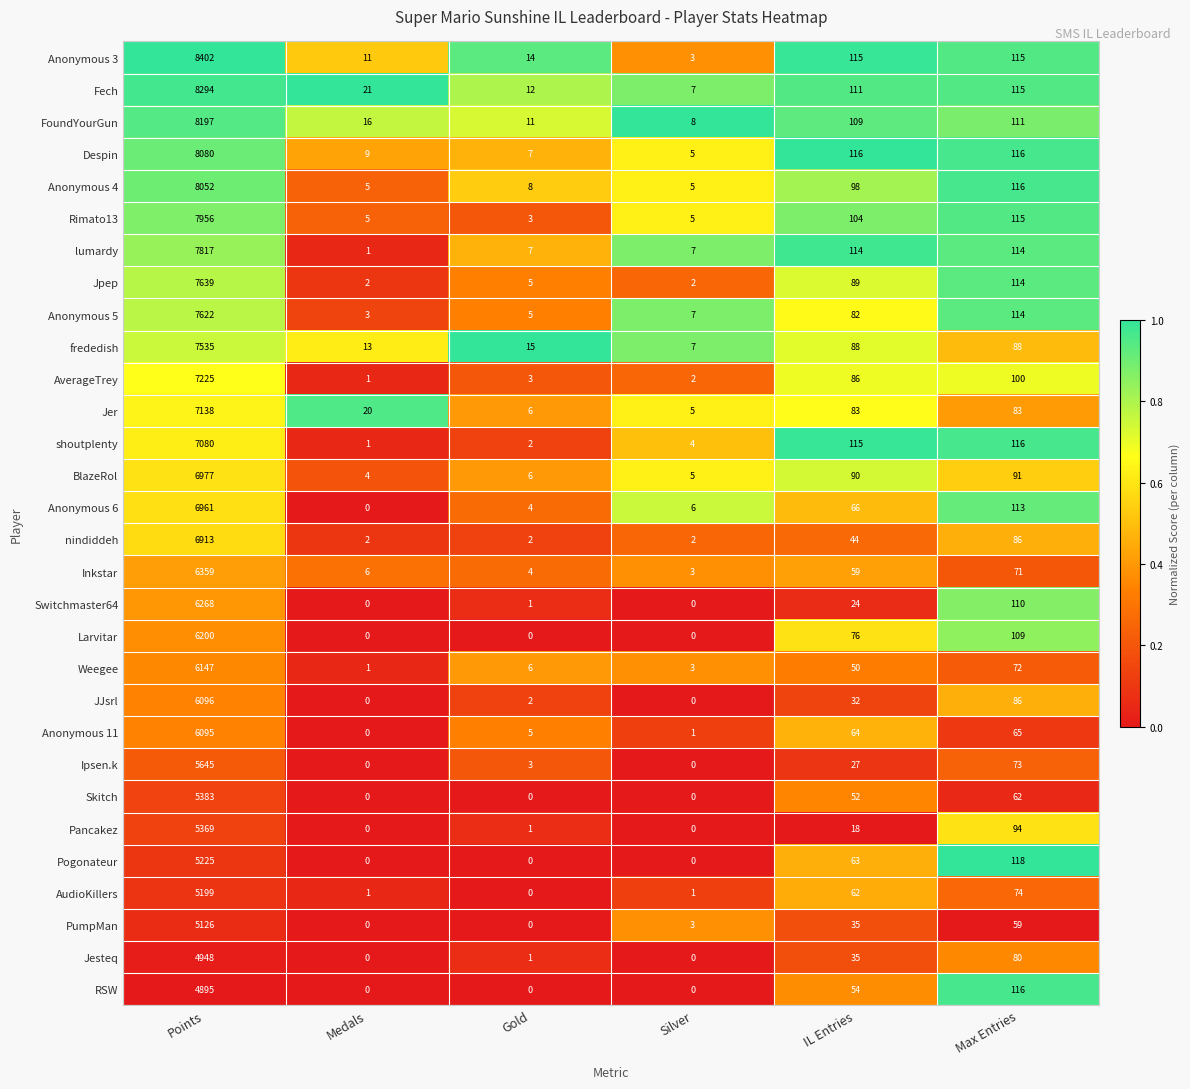

Which series has the largest range (max minus min)?

Anonymous 3